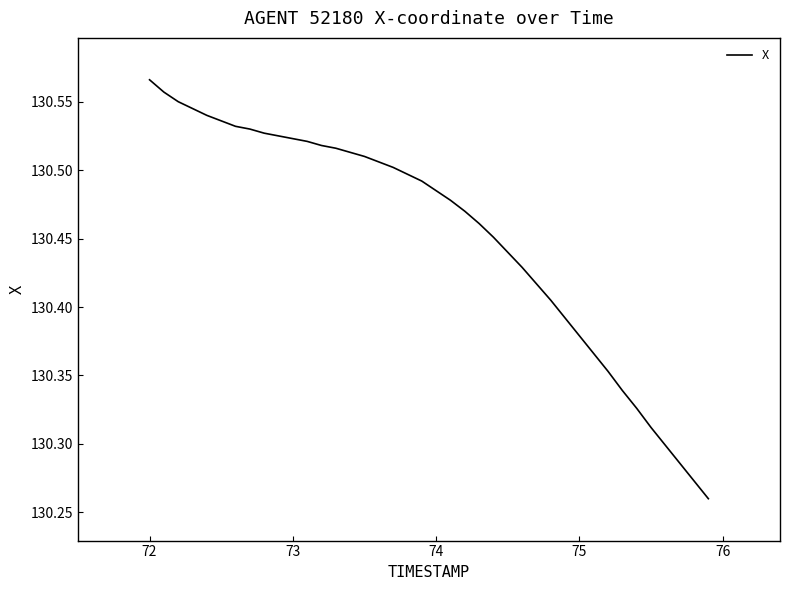

Count the values in the range 130 to 131.

40